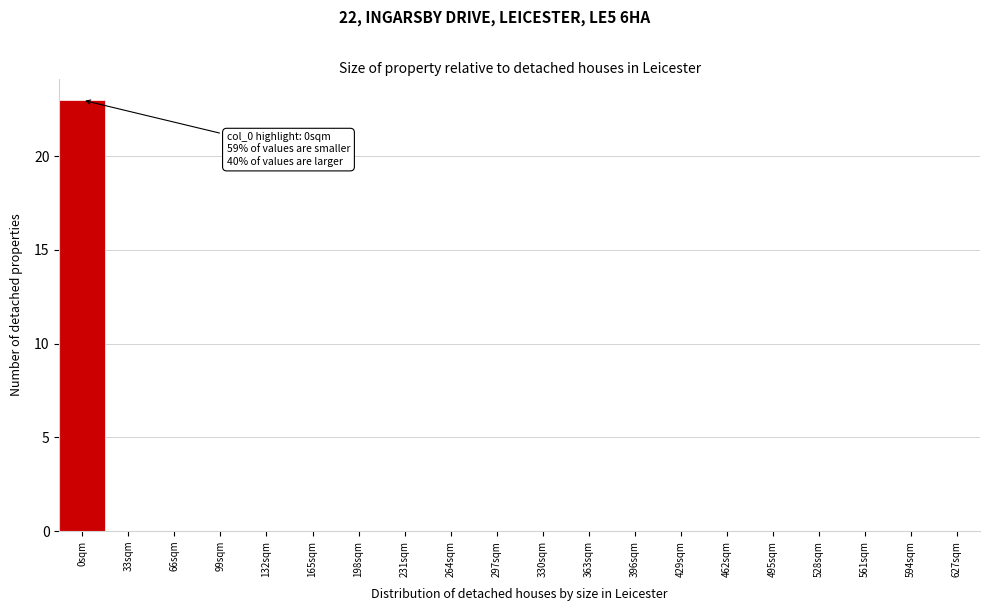

Reading left to right, extract all data points from this chart.

0sqm=23	33sqm=0	66sqm=0	99sqm=0	132sqm=0	165sqm=0	198sqm=0	231sqm=0	264sqm=0	297sqm=0	330sqm=0	363sqm=0	396sqm=0	429sqm=0	462sqm=0	495sqm=0	528sqm=0	561sqm=0	594sqm=0	627sqm=0